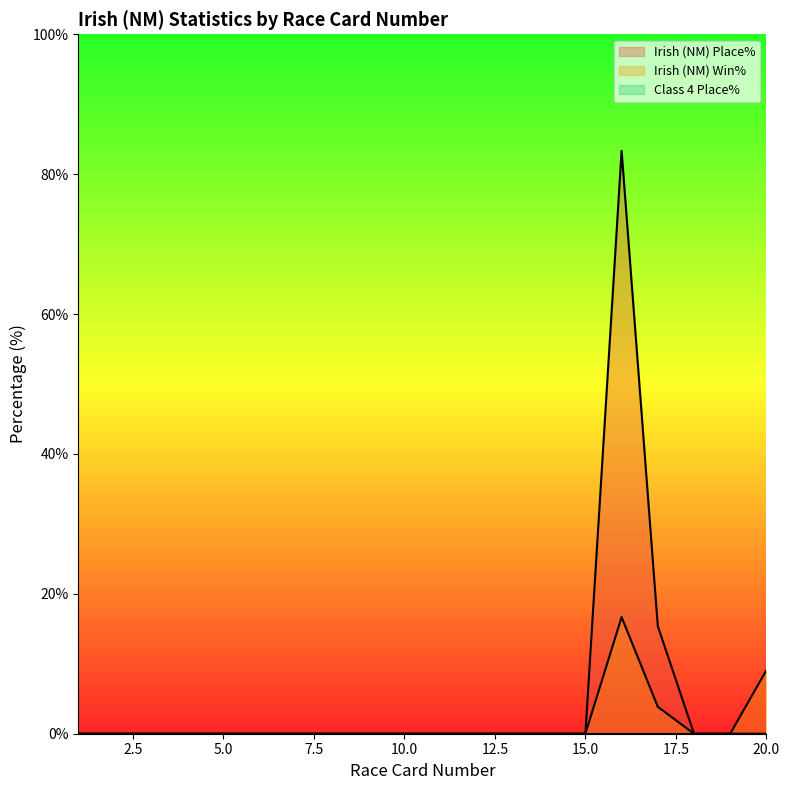

Does the chart have visible grid lines?

No